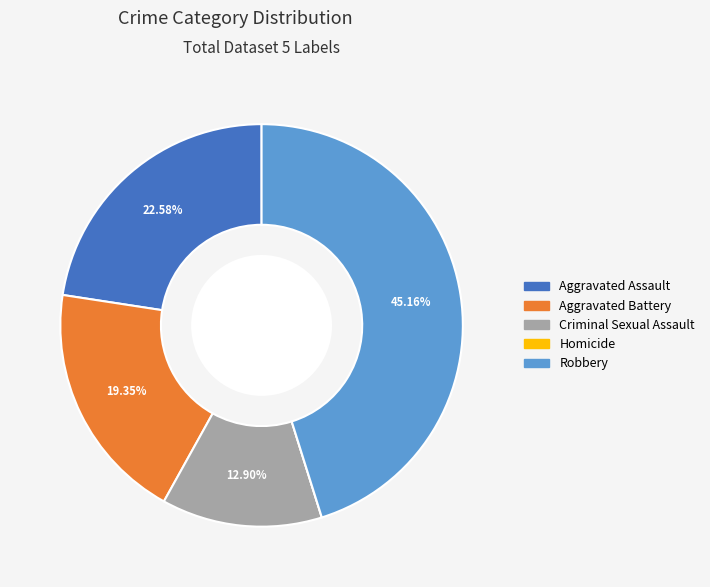

What is the largest slice in the pie chart?

Robbery